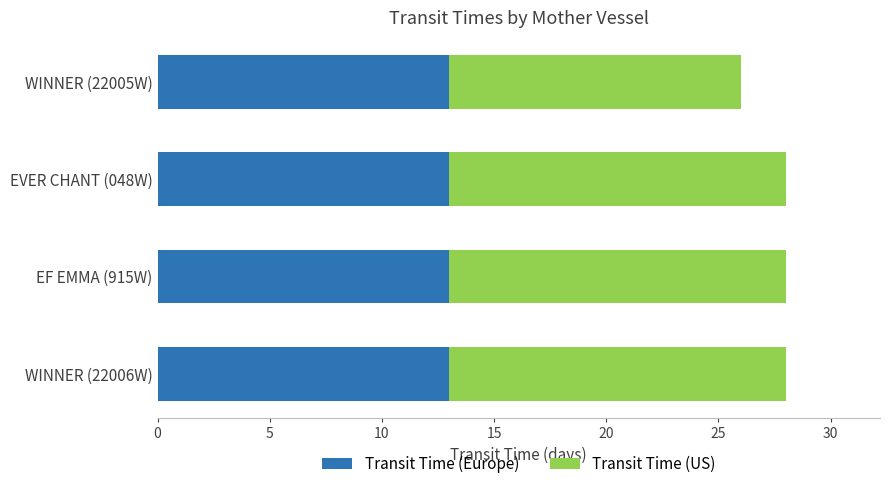

What is the total value across all series at WINNER (22006W)?

28